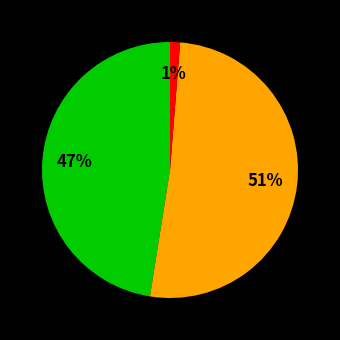

Does any single category account for the majority?

Yes